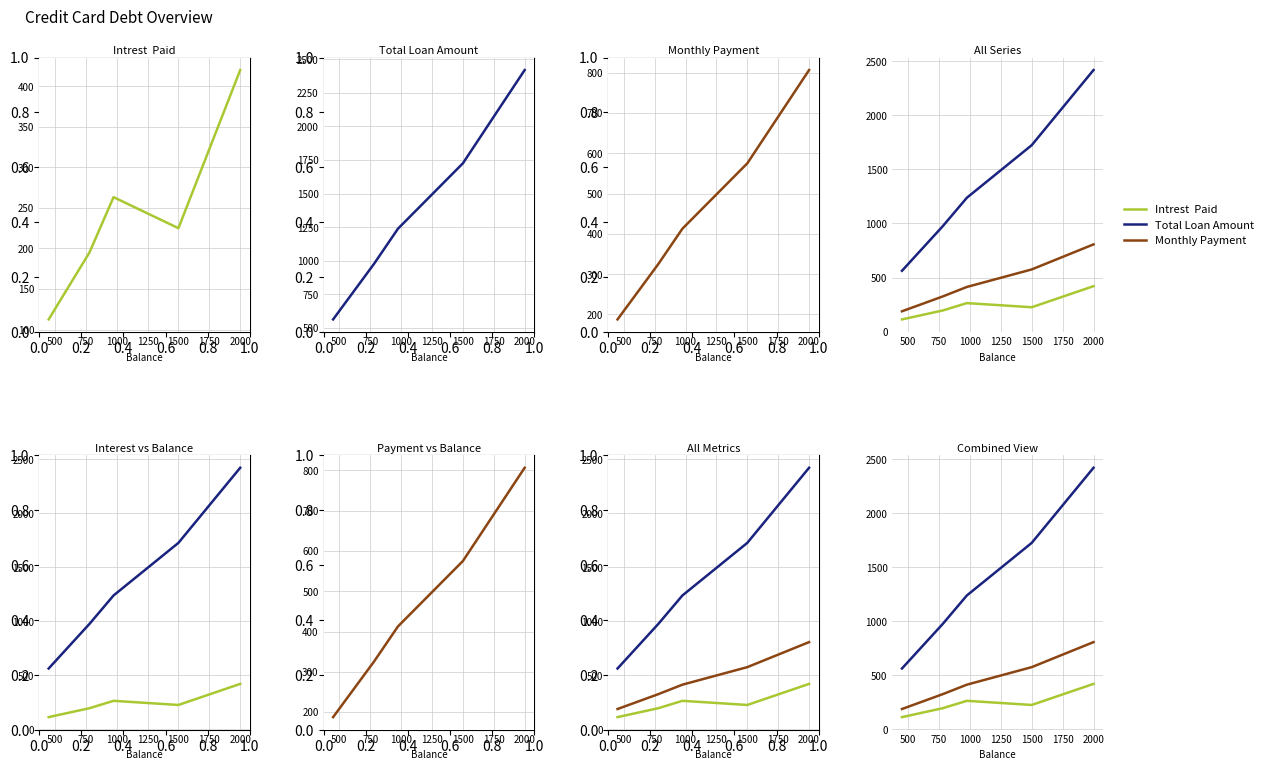

How many lines are shown in the chart?

3